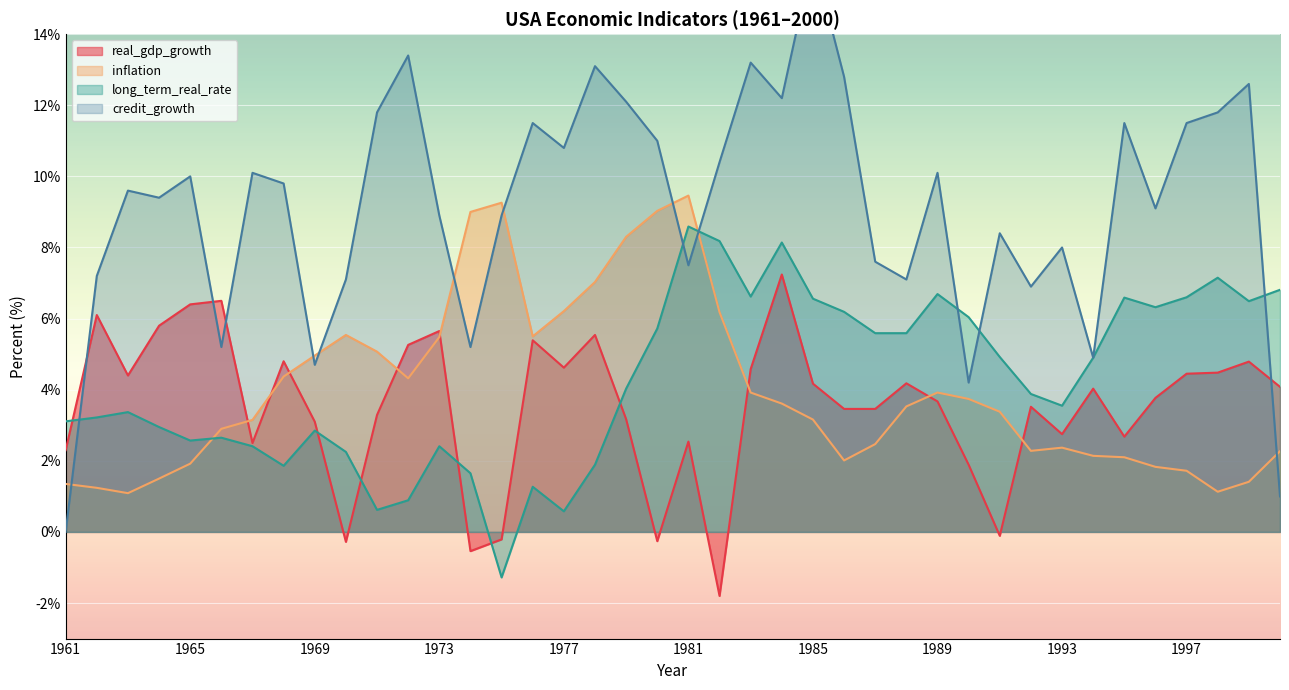

What is the spread (max minus min) of values at 1963?

8.5